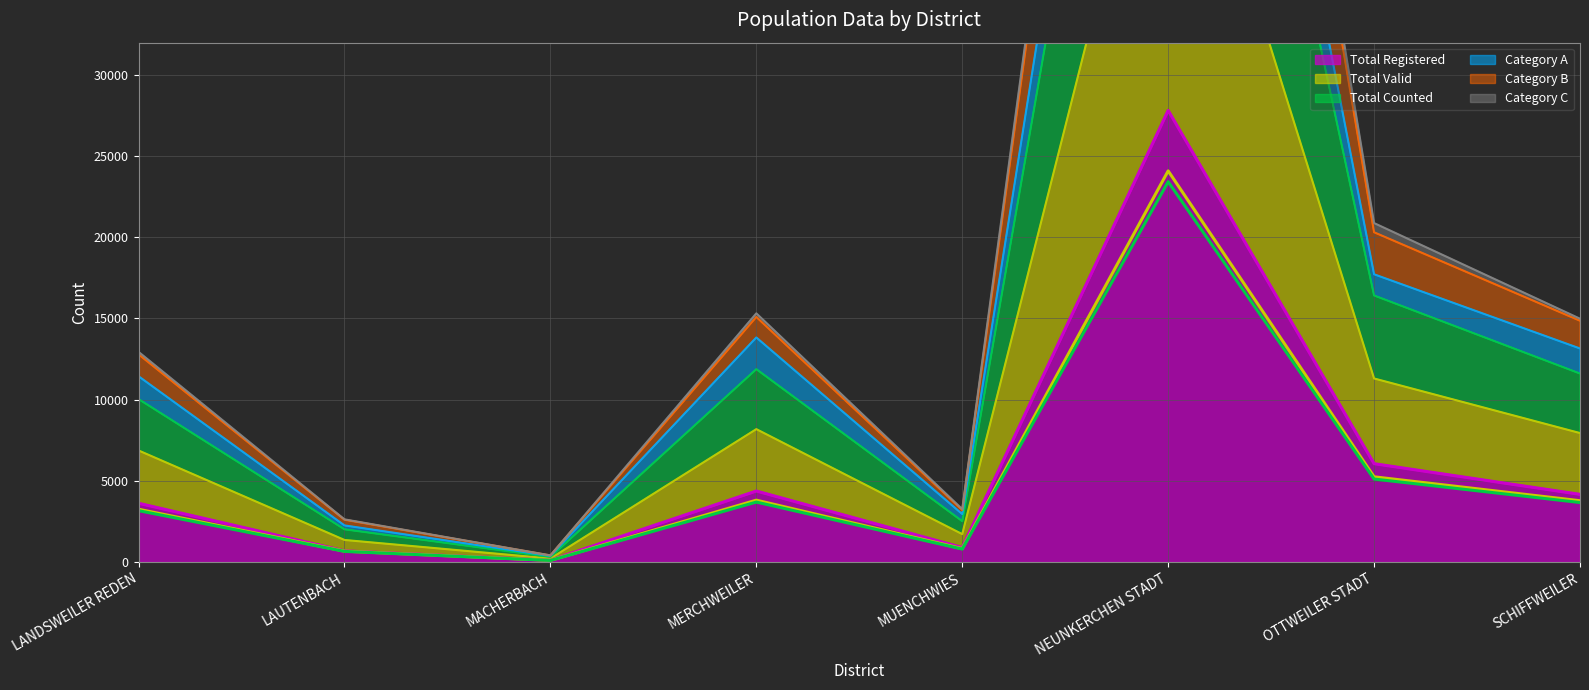

True or false: Total Registered has a value of 4372 at MERCHWEILER.

True